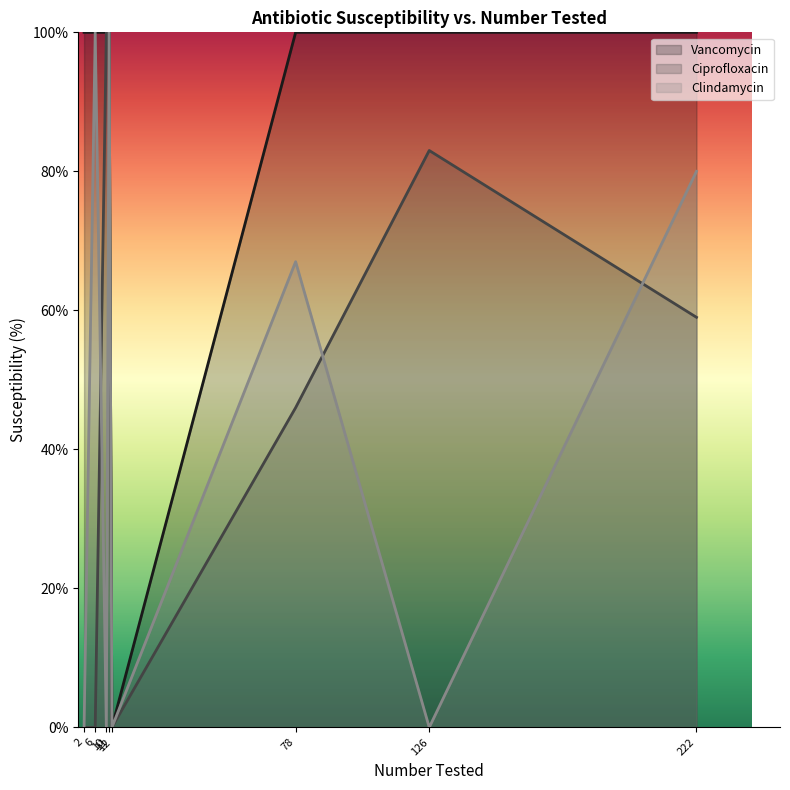

Which series has the largest total across all categories?

Vancomycin